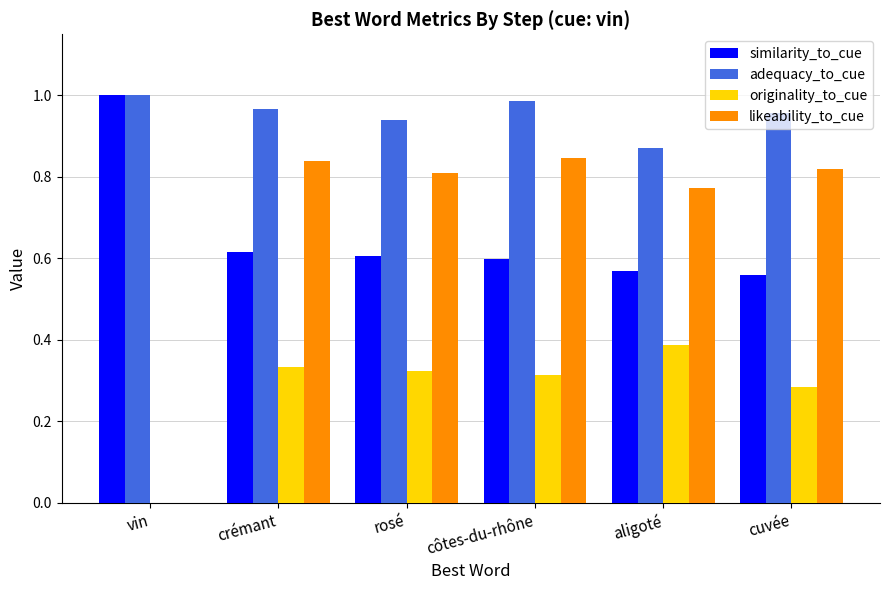

Is it true that likeability_to_cue equals 0.8 at aligoté?

True